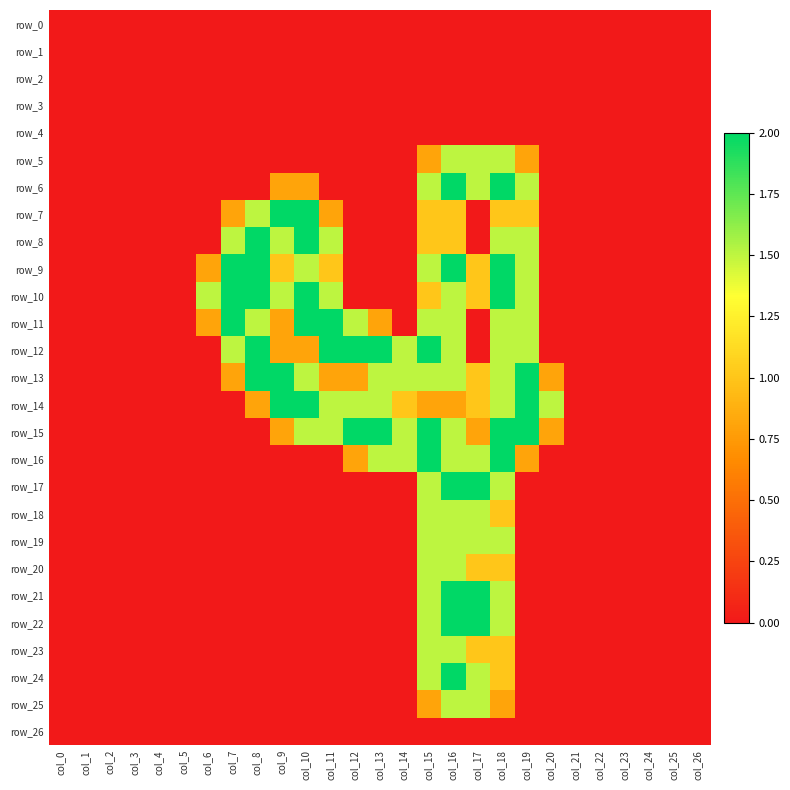

At which label does row_26 reach its peak?

col_0